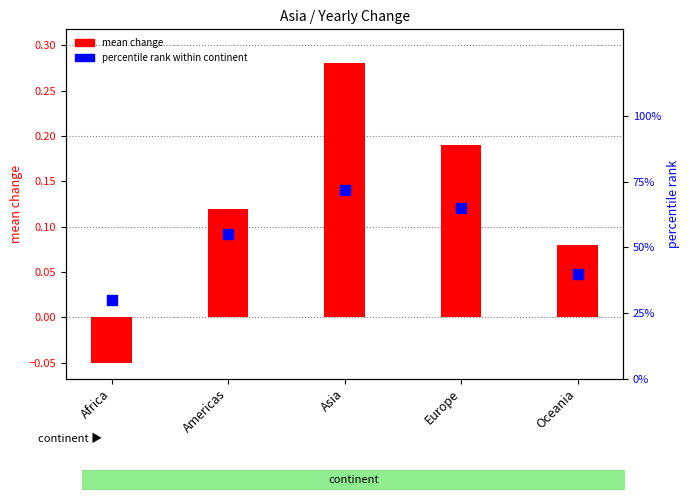

At which category is the sum across all series the highest?

Asia